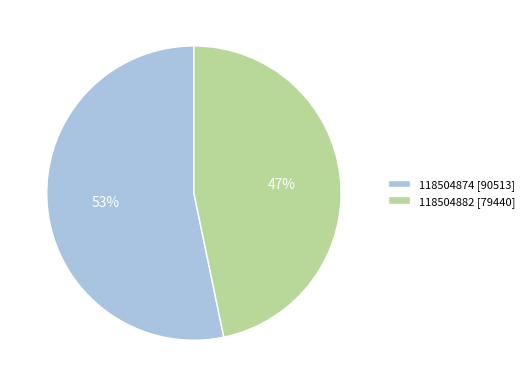

The 118504874 [90513] slice represents 53% of the pie. True or false?

True